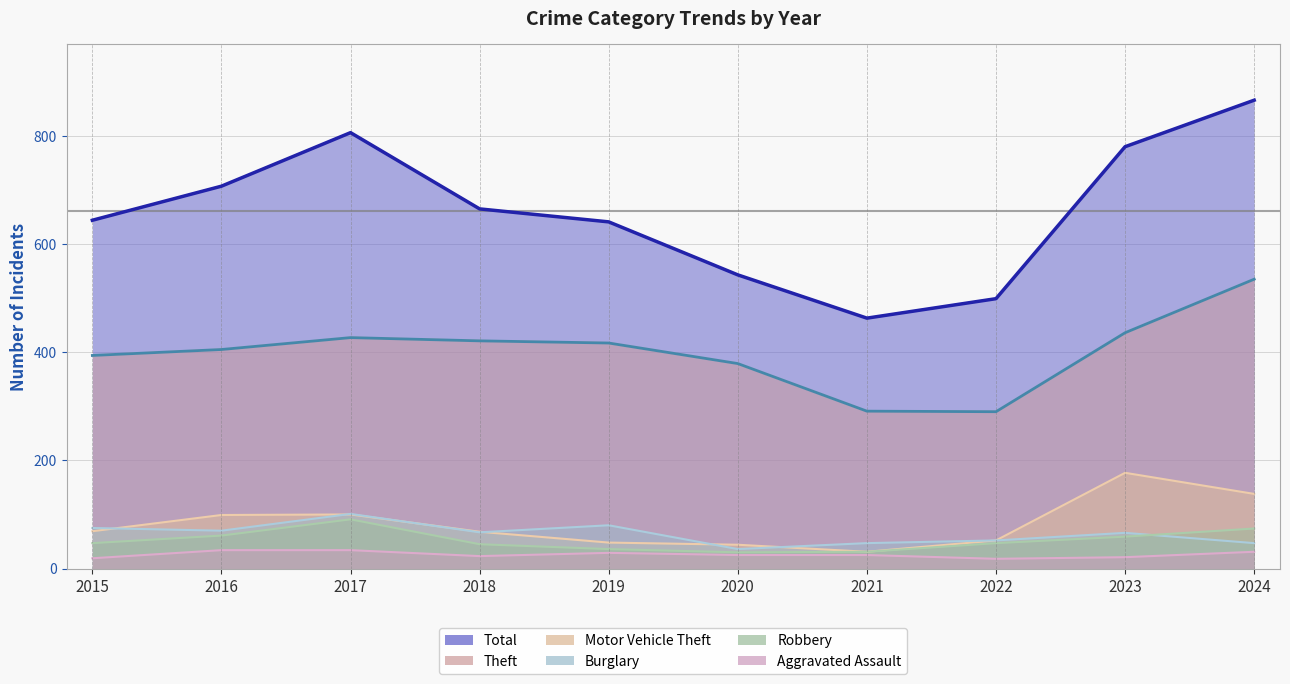

What is the total value across all series at 2024?

1691